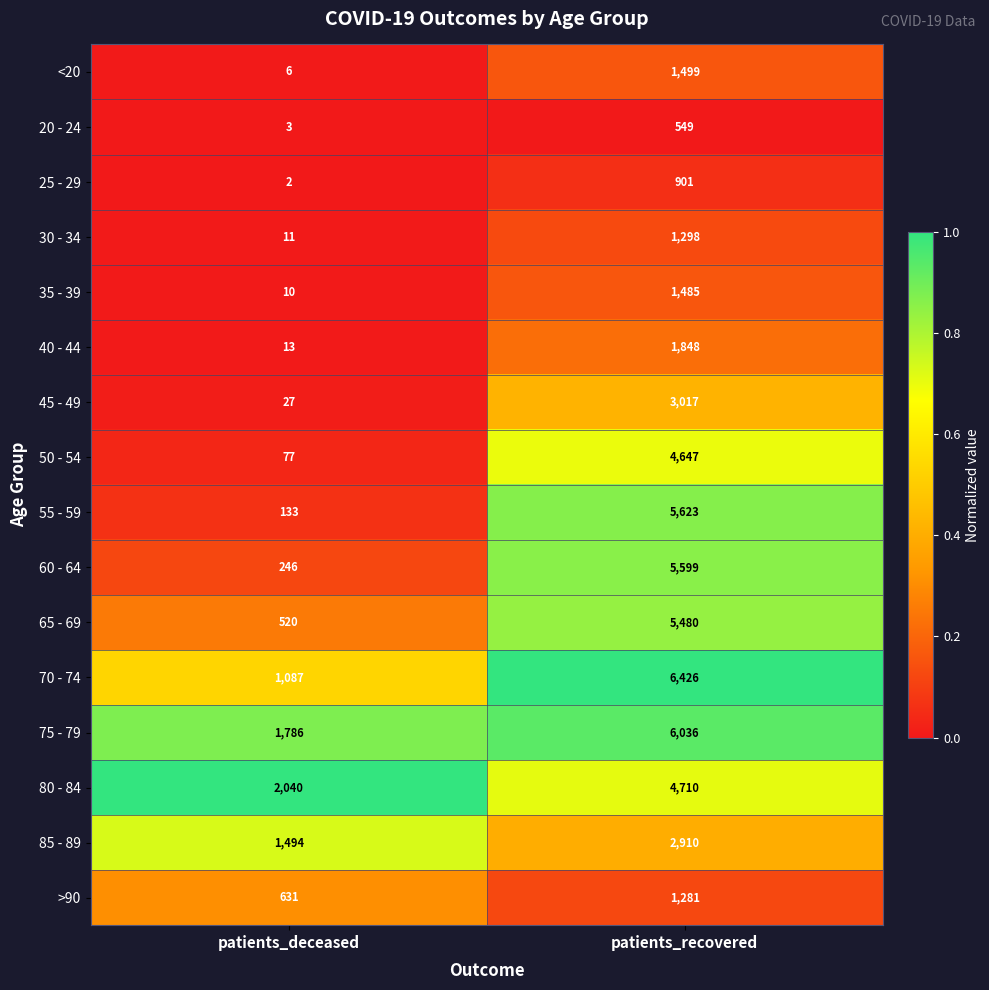

What value does the 65 - 69 series have at patients_deceased, to the nearest 100?

500